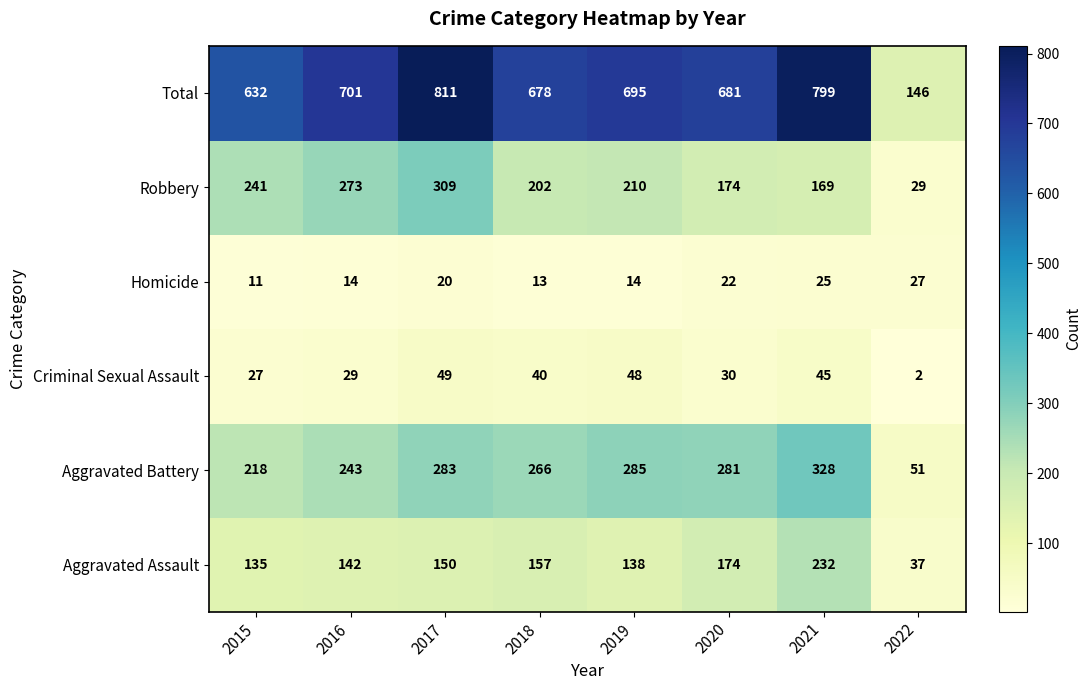

What is the total value across all series at 2019?

1390